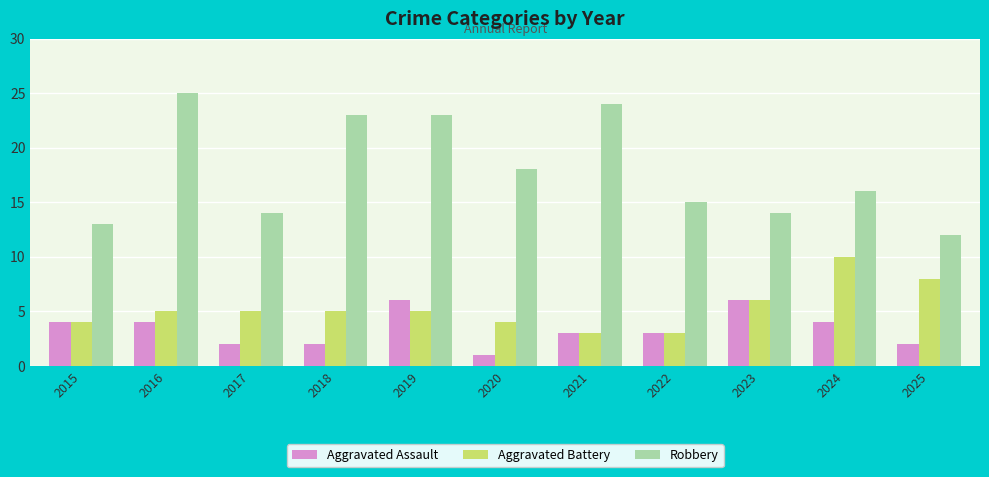

What is the approximate value of Aggravated Assault at 2021?

3